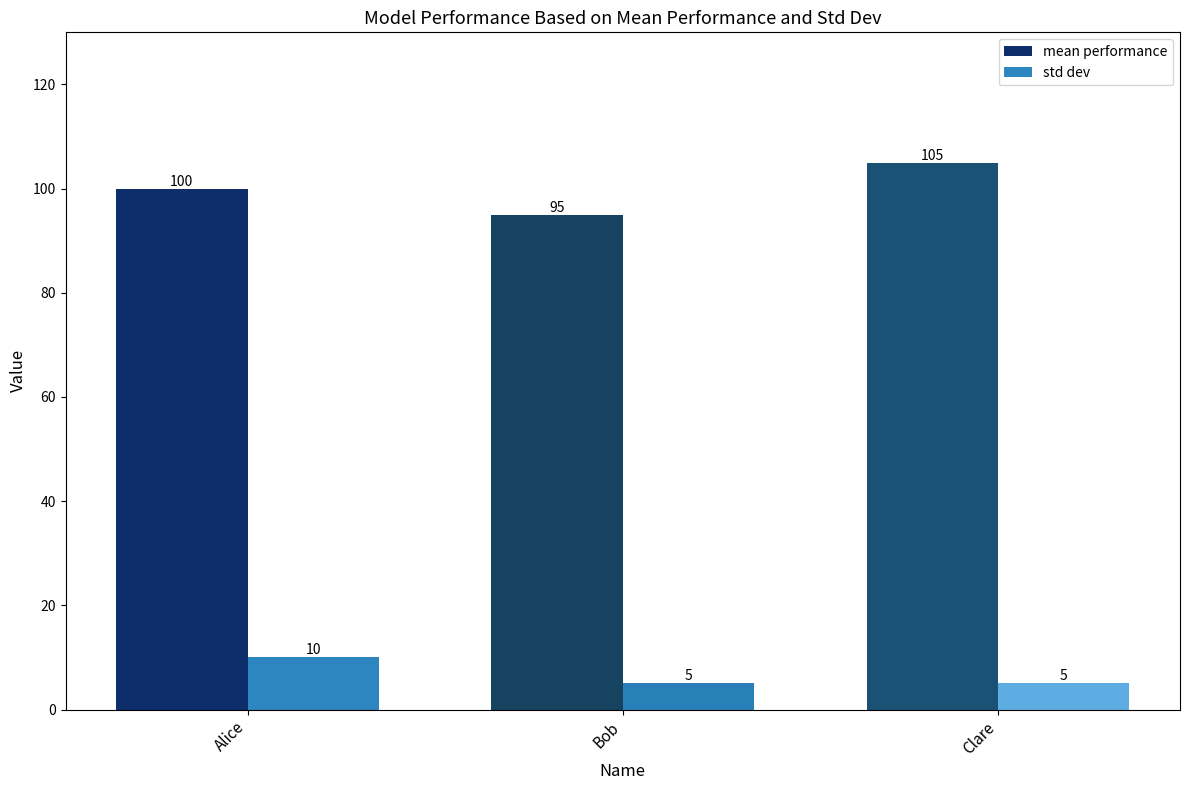

What is the difference between the second highest and minimum values in the mean performance series?

5